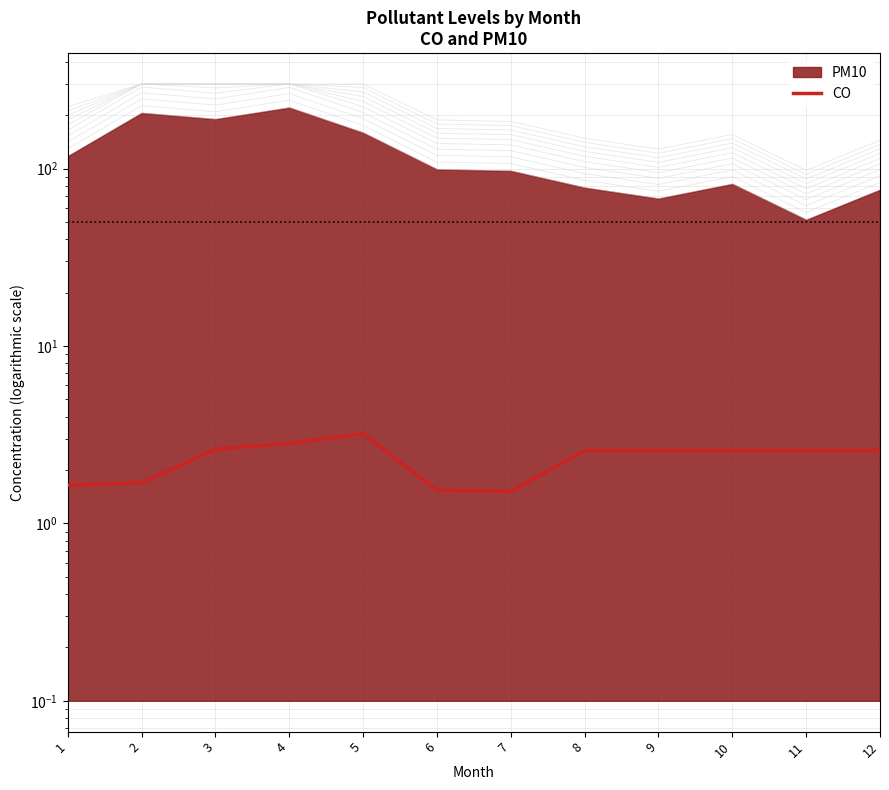

Reading right to left, transcribe all the data shown in this chart.

2.6	2.6	2.6	2.6	2.6	1.5	1.5	3.2	2.8	2.6	1.7	1.6